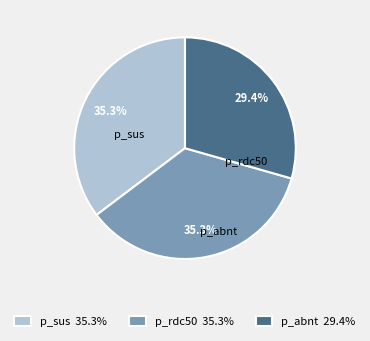

True or false: p_sus accounts for 35% of the total.

True